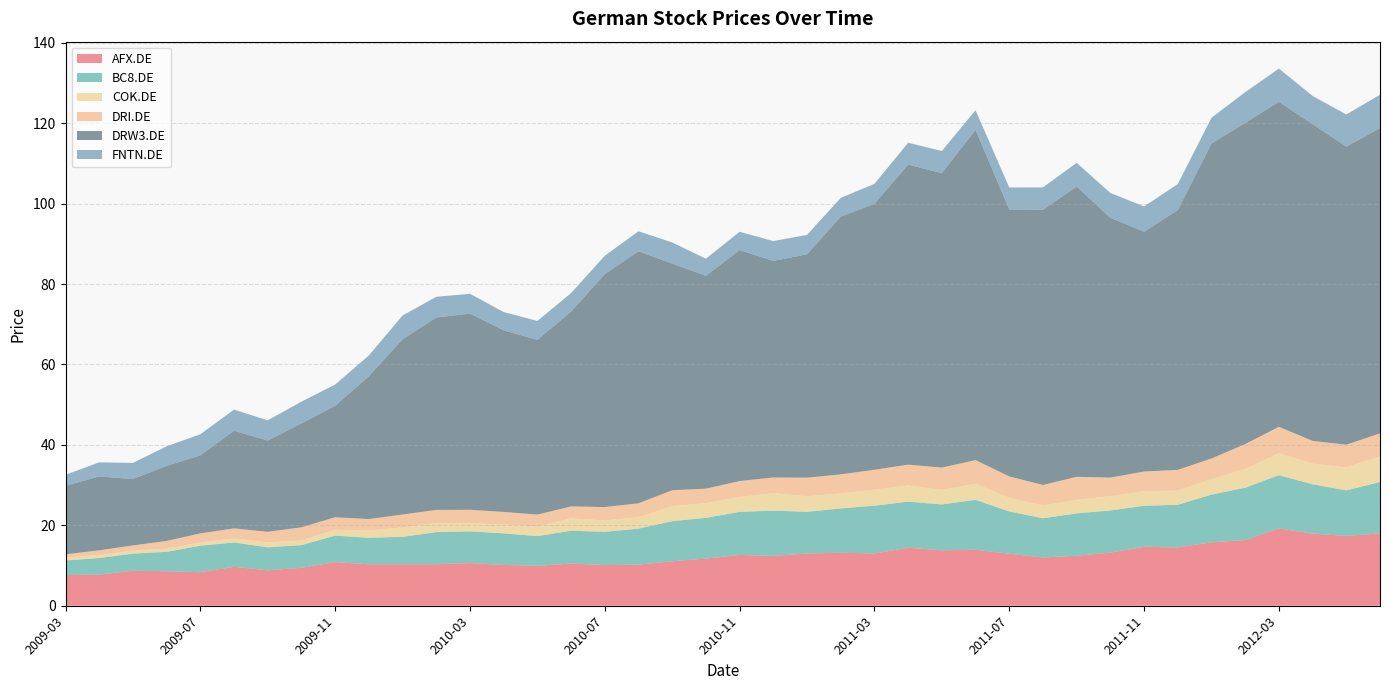

Reading left to right, transcribe all the data shown in this chart.

AFX.DE: 2009-03=7.6	2009-04=7.7	2009-05=8.7	2009-06=8.6	2009-07=8.3	2009-08=9.7	2009-09=8.8	2009-10=9.4	2009-11=10.8	2009-12=10.3	2010-01=10.3	2010-02=10.3	2010-03=10.6	2010-04=10.1	2010-05=9.9	2010-06=10.5	2010-07=10.1	2010-08=10.2	2010-09=11.1	2010-10=11.7	2010-11=12.6	2010-12=12.4	2011-01=13.0	2011-02=13.2	2011-03=13.0	2011-04=14.4	2011-05=13.8	2011-06=13.9	2011-07=12.9	2011-08=12.0	2011-09=12.4	2011-10=13.2	2011-11=14.7	2011-12=14.5	2012-01=15.8	2012-02=16.3	2012-03=19.2	2012-04=17.9	2012-05=17.4	2012-06=18.0
BC8.DE: 2009-03=3.6	2009-04=4.1	2009-05=4.3	2009-06=4.8	2009-07=6.6	2009-08=6.1	2009-09=5.7	2009-10=5.7	2009-11=6.6	2009-12=6.6	2010-01=6.8	2010-02=8.0	2010-03=7.9	2010-04=7.9	2010-05=7.4	2010-06=8.2	2010-07=8.3	2010-08=9.0	2010-09=10.0	2010-10=10.1	2010-11=10.7	2010-12=11.3	2011-01=10.4	2011-02=11.0	2011-03=11.9	2011-04=11.5	2011-05=11.4	2011-06=12.4	2011-07=10.5	2011-08=9.8	2011-09=10.5	2011-10=10.5	2011-11=10.2	2011-12=10.6	2012-01=11.9	2012-02=13.0	2012-03=13.2	2012-04=12.3	2012-05=11.3	2012-06=12.8
COK.DE: 2009-03=0.7	2009-04=0.8	2009-05=0.8	2009-06=0.8	2009-07=0.8	2009-08=1.0	2009-09=1.2	2009-10=1.1	2009-11=1.5	2009-12=1.8	2010-01=2.4	2010-02=2.2	2010-03=2.1	2010-04=2.2	2010-05=2.4	2010-06=3.1	2010-07=2.8	2010-08=2.8	2010-09=3.7	2010-10=3.7	2010-11=3.7	2010-12=4.4	2011-01=3.8	2011-02=3.7	2011-03=4.0	2011-04=4.0	2011-05=3.6	2011-06=4.0	2011-07=3.4	2011-08=3.2	2011-09=3.4	2011-10=3.6	2011-11=3.6	2011-12=3.5	2012-01=3.9	2012-02=4.6	2012-03=5.5	2012-04=5.1	2012-05=5.7	2012-06=6.4
DRI.DE: 2009-03=0.8	2009-04=1.2	2009-05=1.3	2009-06=1.9	2009-07=2.3	2009-08=2.5	2009-09=2.6	2009-10=3.3	2009-11=3.1	2009-12=2.9	2010-01=3.2	2010-02=3.3	2010-03=3.3	2010-04=3.2	2010-05=2.9	2010-06=3.0	2010-07=3.3	2010-08=3.5	2010-09=4.0	2010-10=3.6	2010-11=4.0	2010-12=3.9	2011-01=4.6	2011-02=4.7	2011-03=4.9	2011-04=5.2	2011-05=5.5	2011-06=5.9	2011-07=5.3	2011-08=5.1	2011-09=5.7	2011-10=4.6	2011-11=4.9	2011-12=5.1	2012-01=5.1	2012-02=6.2	2012-03=6.6	2012-04=5.7	2012-05=5.6	2012-06=5.7
DRW3.DE: 2009-03=17.1	2009-04=18.4	2009-05=16.5	2009-06=18.7	2009-07=19.4	2009-08=24.3	2009-09=22.7	2009-10=25.9	2009-11=27.7	2009-12=35.5	2010-01=43.6	2010-02=47.8	2010-03=48.8	2010-04=45.2	2010-05=43.4	2010-06=48.5	2010-07=57.9	2010-08=62.7	2010-09=56.4	2010-10=52.9	2010-11=57.4	2010-12=53.8	2011-01=55.5	2011-02=64.1	2011-03=66.1	2011-04=74.6	2011-05=73.2	2011-06=82.1	2011-07=66.4	2011-08=68.5	2011-09=72.2	2011-10=64.6	2011-11=59.6	2011-12=64.6	2012-01=78.3	2012-02=79.9	2012-03=80.8	2012-04=78.8	2012-05=74.1	2012-06=75.9
FNTN.DE: 2009-03=2.7	2009-04=3.5	2009-05=4.0	2009-06=4.9	2009-07=5.3	2009-08=5.2	2009-09=5.0	2009-10=5.4	2009-11=5.3	2009-12=5.2	2010-01=5.9	2010-02=5.1	2010-03=4.9	2010-04=4.6	2010-05=4.7	2010-06=4.6	2010-07=4.6	2010-08=5.0	2010-09=5.3	2010-10=4.2	2010-11=4.6	2010-12=4.9	2011-01=4.8	2011-02=4.7	2011-03=5.0	2011-04=5.4	2011-05=5.5	2011-06=4.9	2011-07=5.5	2011-08=5.5	2011-09=5.9	2011-10=6.2	2011-11=6.3	2011-12=6.5	2012-01=6.4	2012-02=7.6	2012-03=8.3	2012-04=7.0	2012-05=8.0	2012-06=8.3